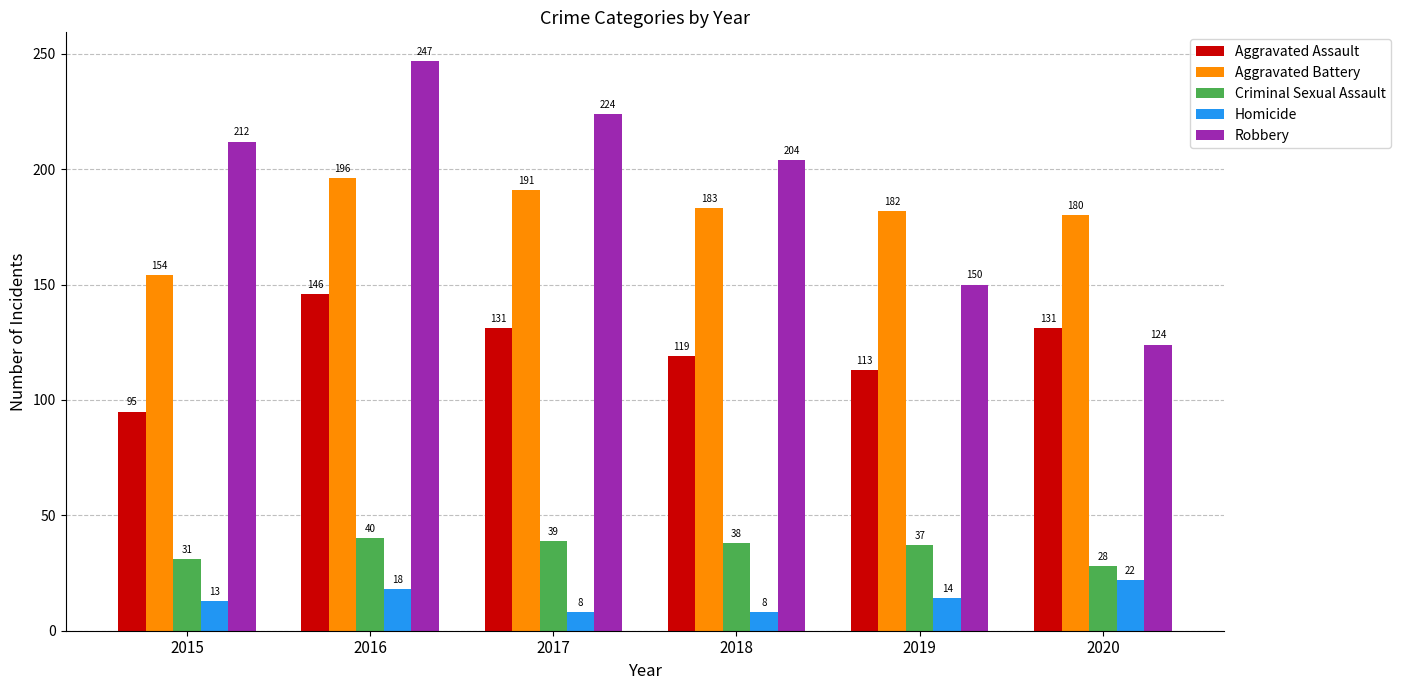

What is the difference between the maximum and minimum values in the Criminal Sexual Assault series?

12